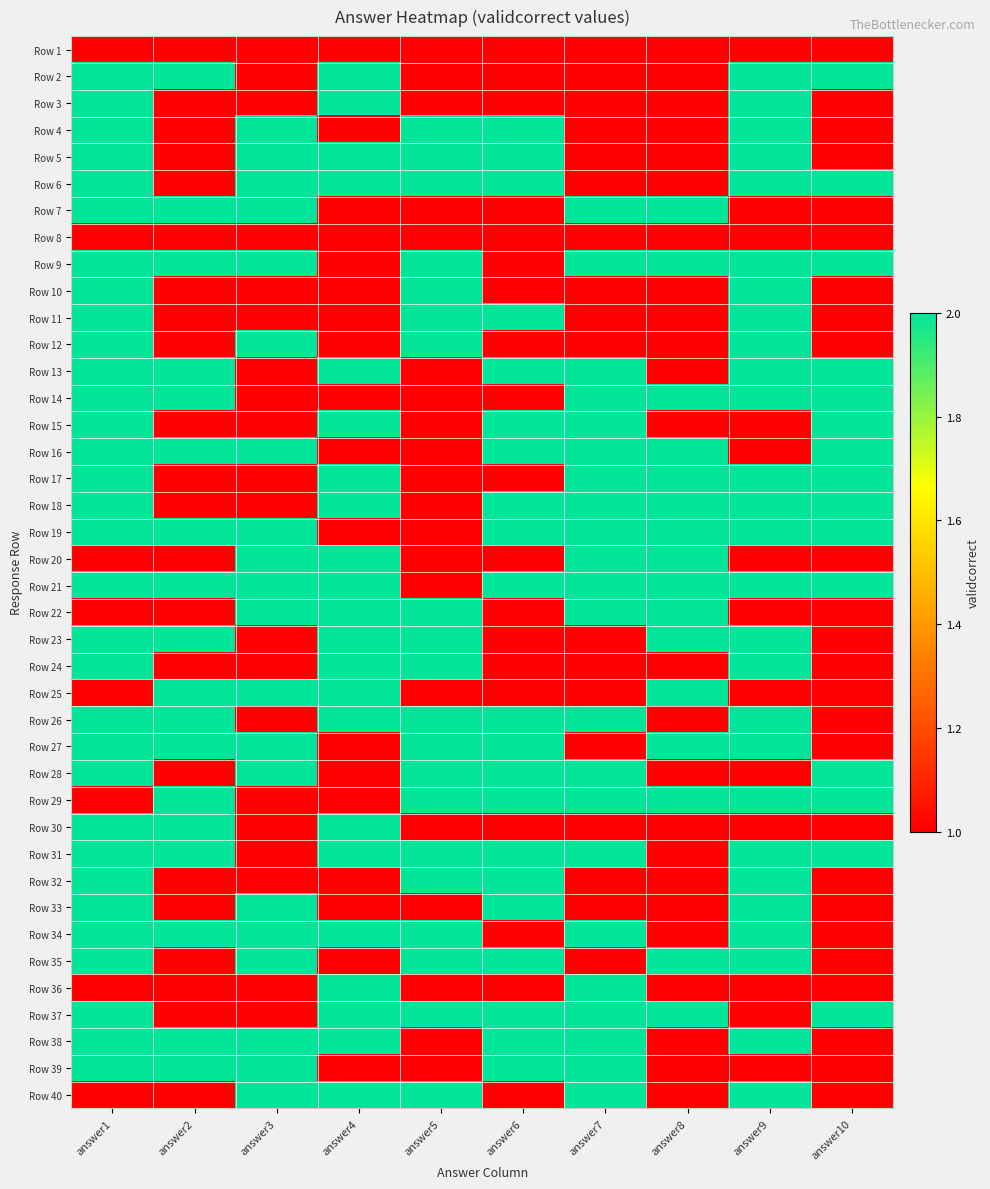

How many data points does each series have?

10